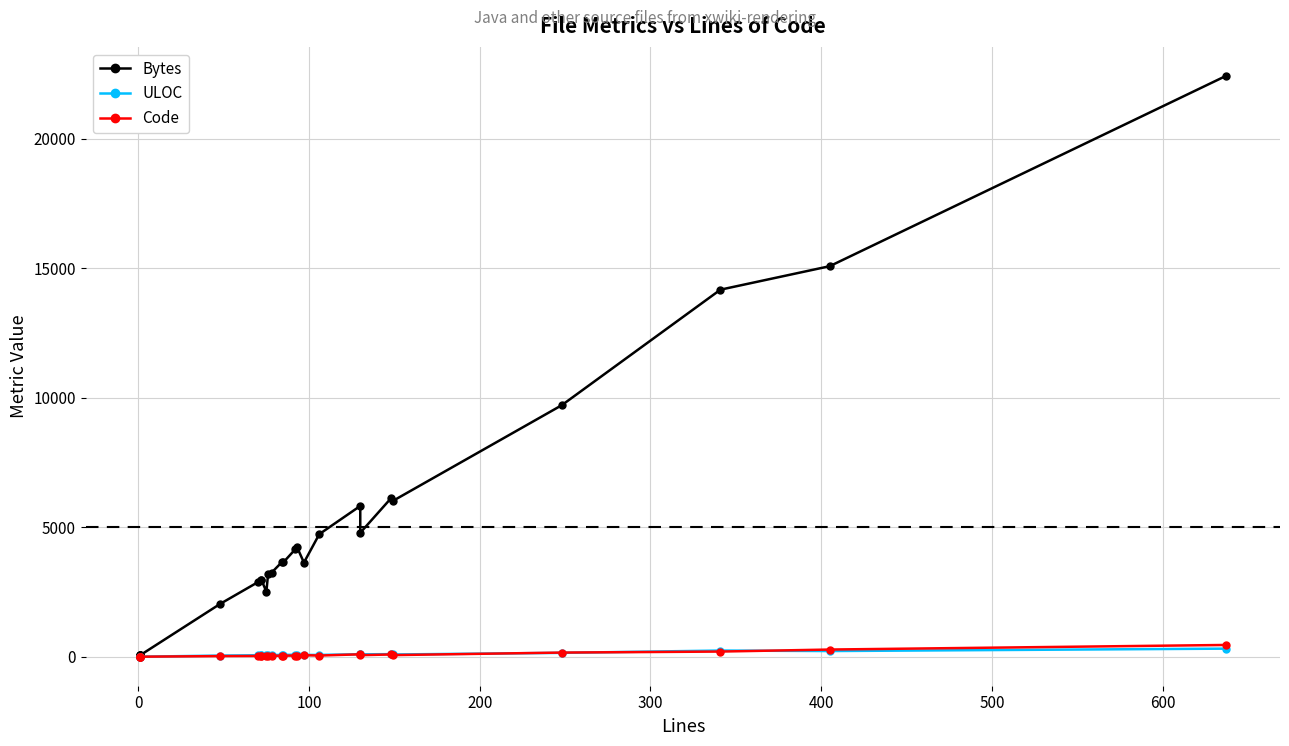

What is the average value of the Bytes series?

5134